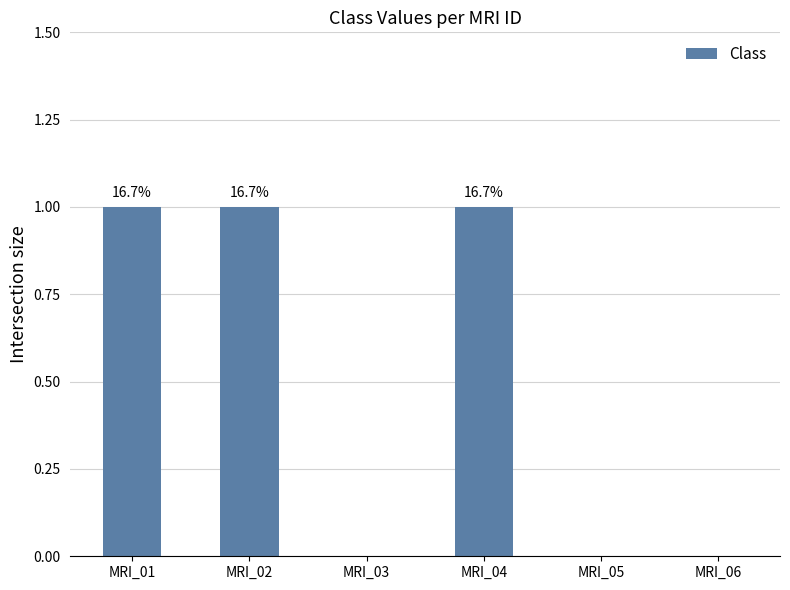

What is the difference between the values at MRI_05 and MRI_04?

1